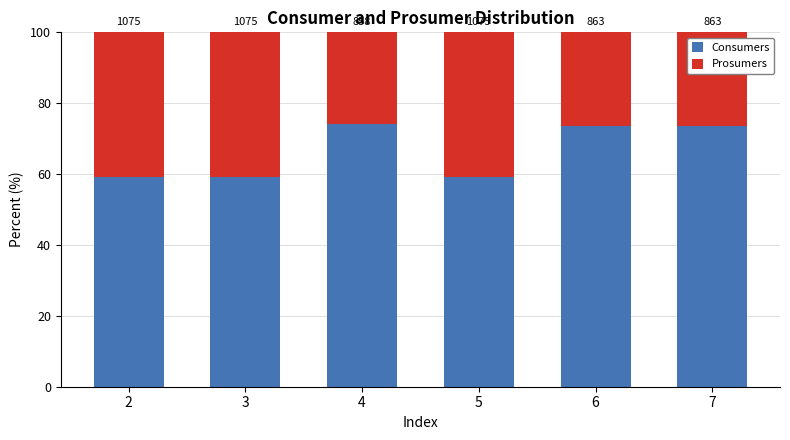

Which series has the largest total across all categories?

Consumers